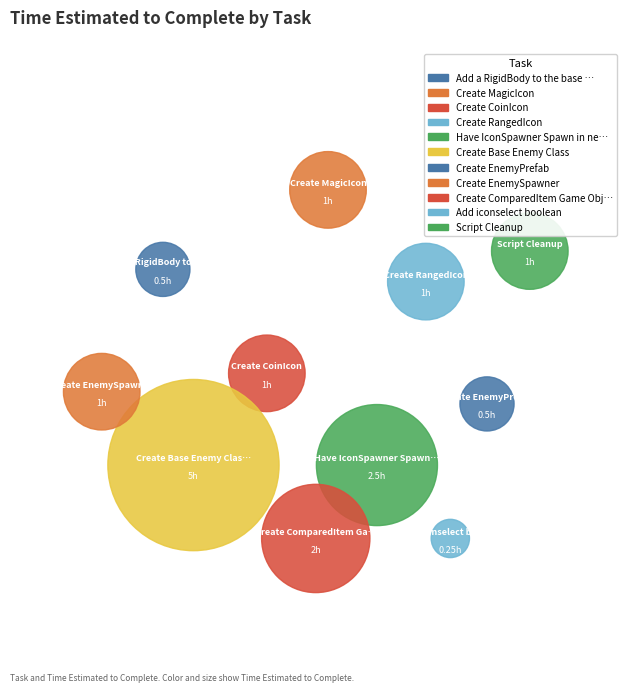

True or false: Script Cleanup accounts for 6% of the total.

True